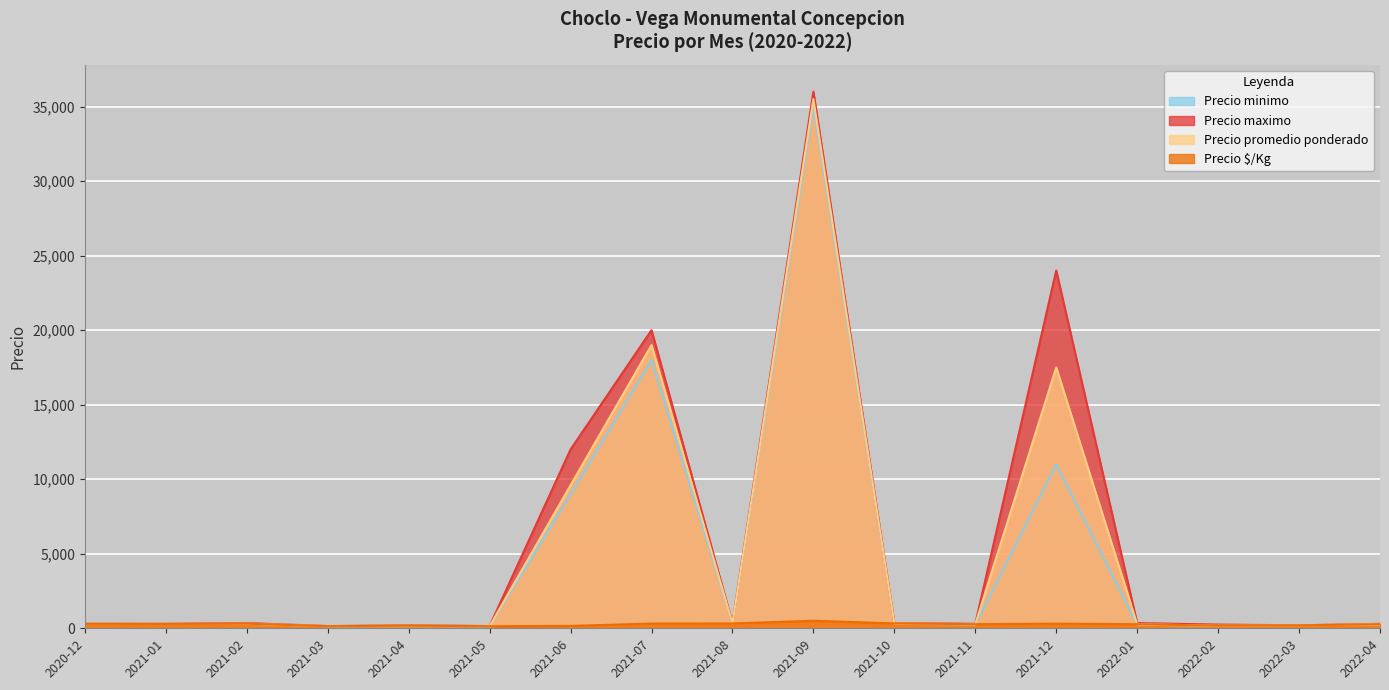

At which label is Precio $/Kg closest to 323?

2021-08